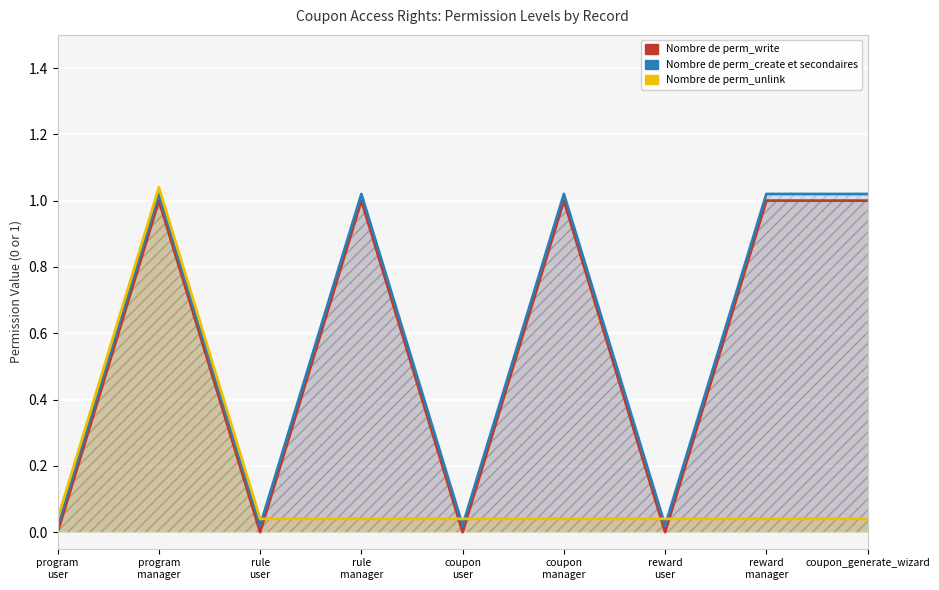

Where is perm_unlink nearest to the value 0?

program
user